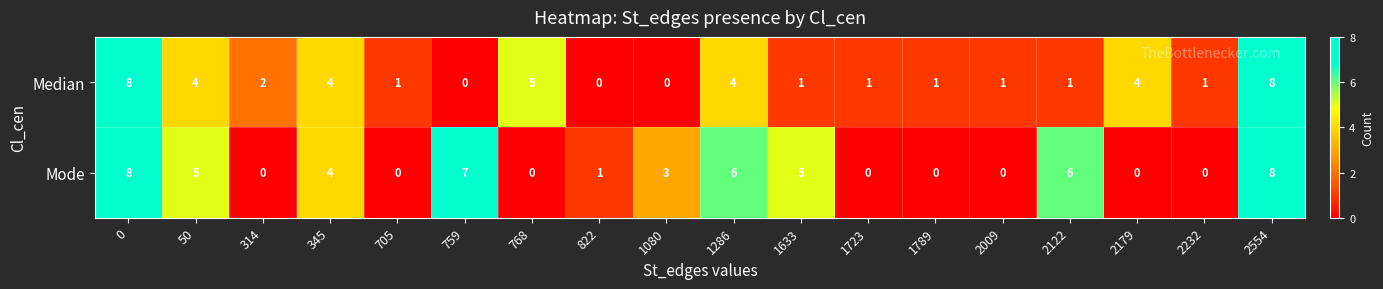

Rank the series at 1633 from highest to lowest value.

Mode, Median